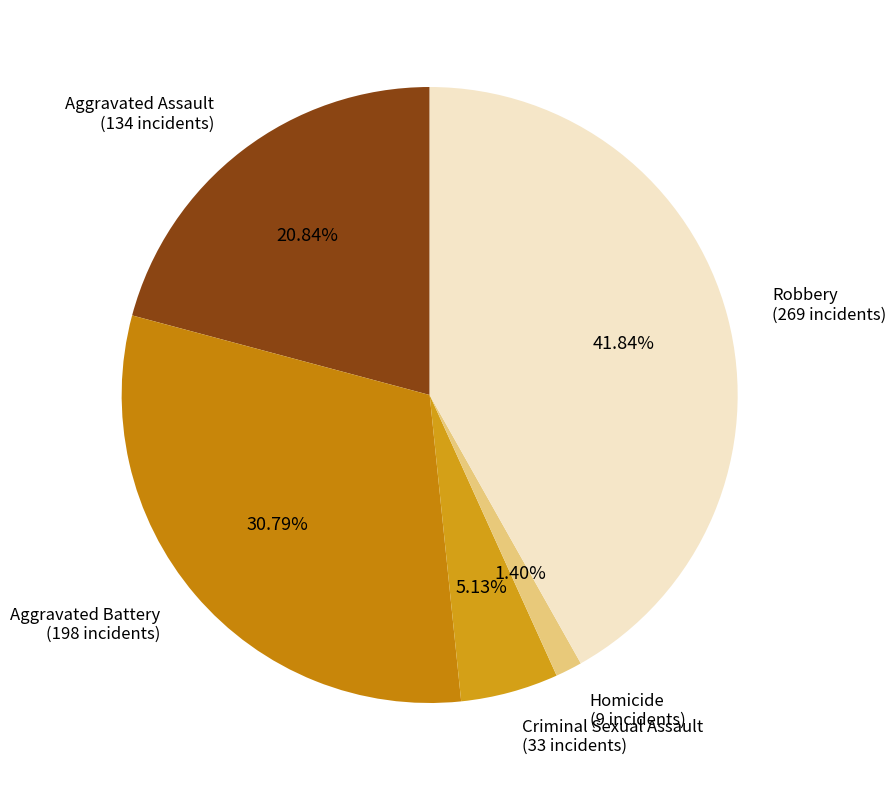

Combined, what portion of the pie is Aggravated Battery and Robbery?

72.6%